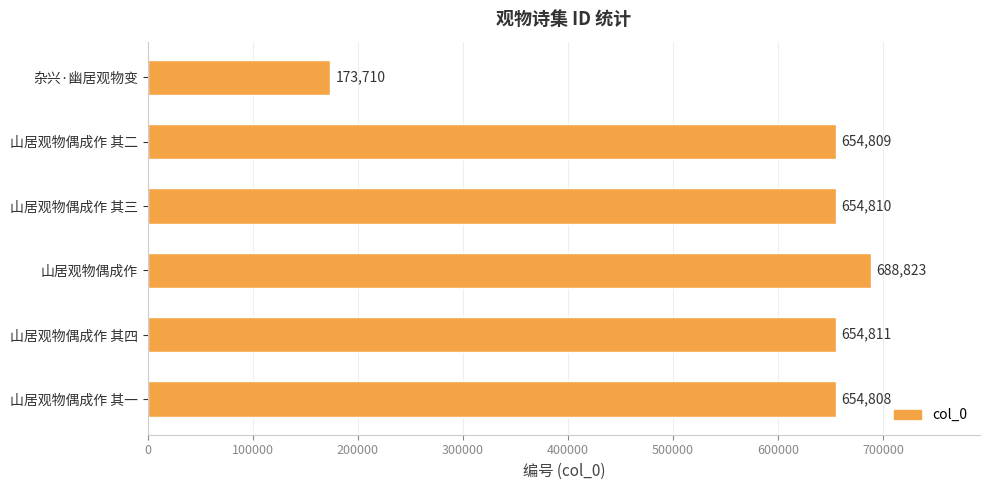

The chart shows a value of 102422 at 杂兴·幽居观物变. True or false?

False